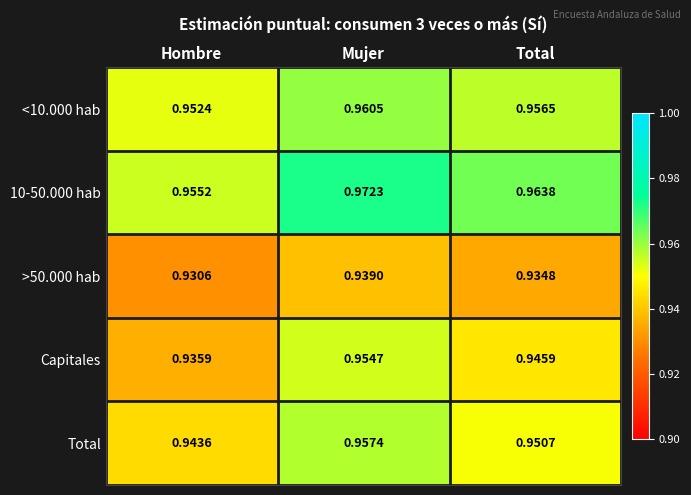

At which label is 10-50.000 hab closest to 0?

Hombre